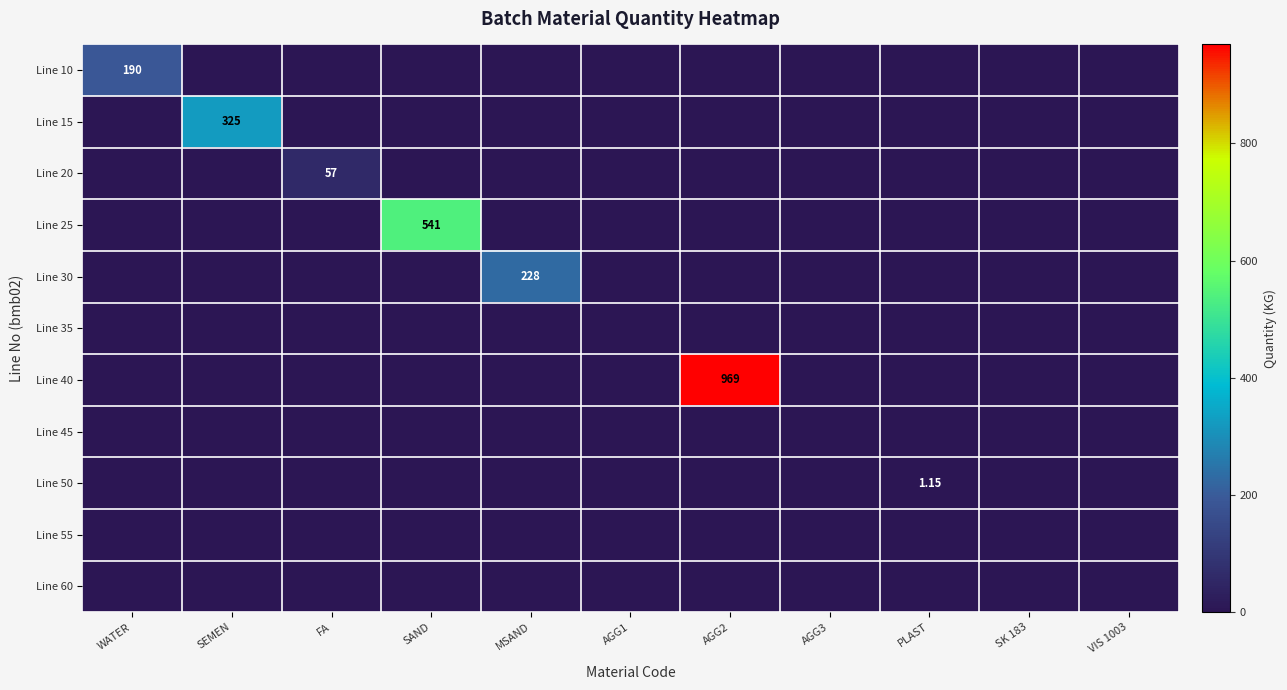

Where is Line 60 nearest to the value 0?

WATER